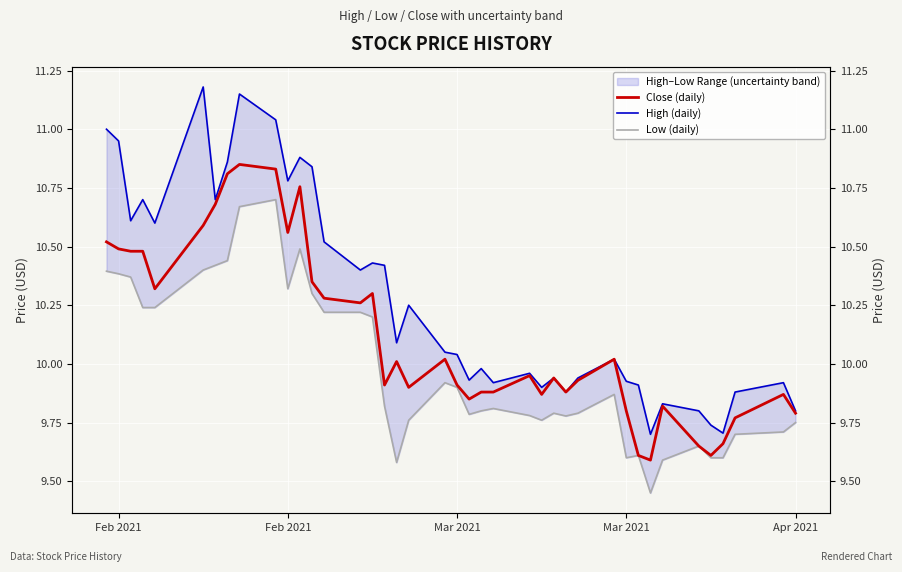

Reading right to left, transcribe all the data shown in this chart.

Close (daily): 9.8	9.9	9.8	9.7	9.6	9.6	9.8	9.6	9.6	9.8	10.0	9.9	9.9	9.9	9.9	9.9	9.9	9.9	9.9	9.9	10.0	9.9	10.0	9.9	10.3	10.3	10.3	10.4	10.8	10.6	10.8	10.9	10.8	10.7	10.6	10.3	10.5	10.5	10.5	10.5
High (daily): 9.8	9.9	9.9	9.7	9.7	9.8	9.8	9.7	9.9	9.9	10.0	9.9	9.9	9.9	9.9	10.0	9.9	10.0	9.9	10.0	10.1	10.2	10.1	10.4	10.4	10.4	10.5	10.8	10.9	10.8	11.0	11.1	10.9	10.7	11.2	10.6	10.7	10.6	10.9	11.0
Low (daily): 9.8	9.7	9.7	9.6	9.6	9.6	9.6	9.4	9.6	9.6	9.9	9.8	9.8	9.8	9.8	9.8	9.8	9.8	9.8	9.9	9.9	9.8	9.6	9.8	10.2	10.2	10.2	10.3	10.5	10.3	10.7	10.7	10.4	10.4	10.4	10.2	10.2	10.4	10.4	10.4